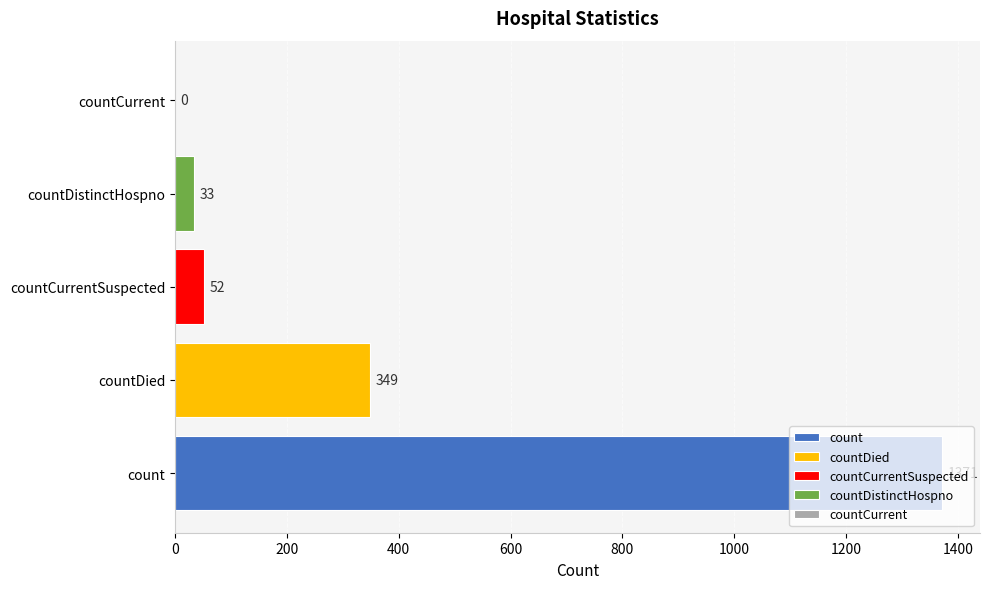

At which label is the value closest to 685?

countDied